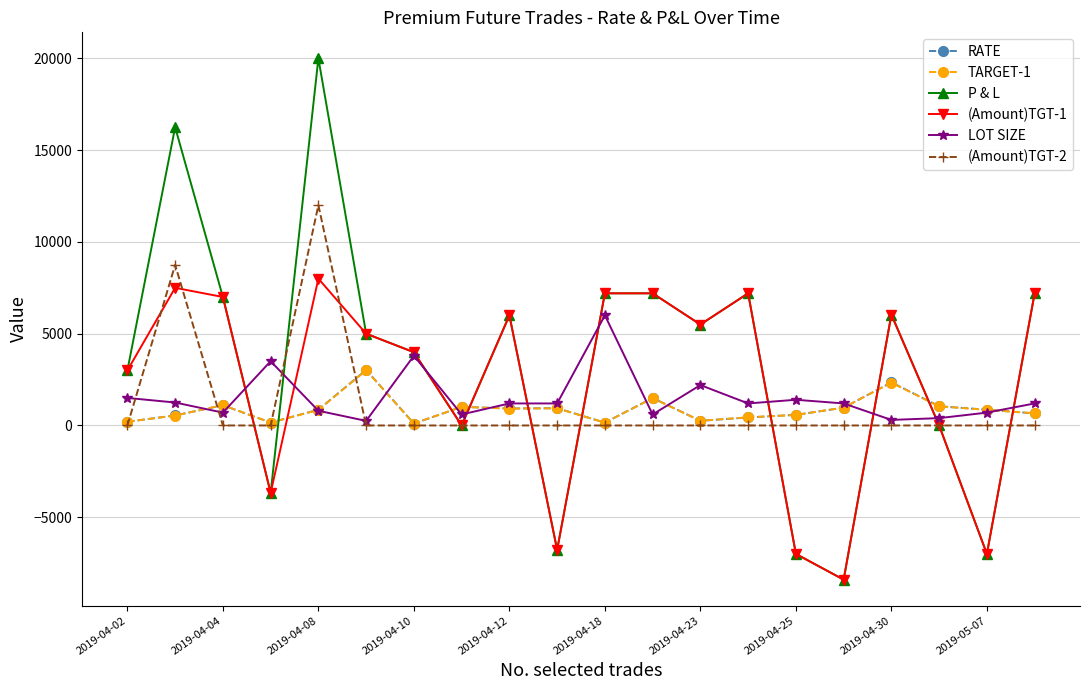

How many distinct data groups are displayed?

6